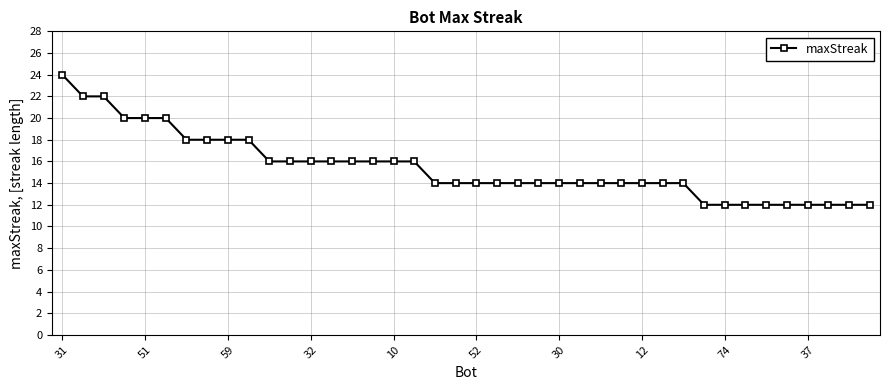

What is the smallest value displayed?

12